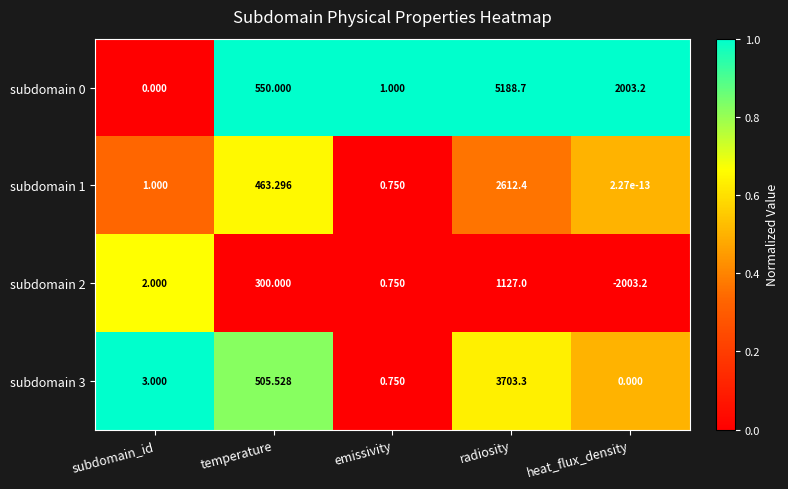

Rank the categories by subdomain 1 value from lowest to highest.

heat_flux_density, emissivity, subdomain_id, temperature, radiosity